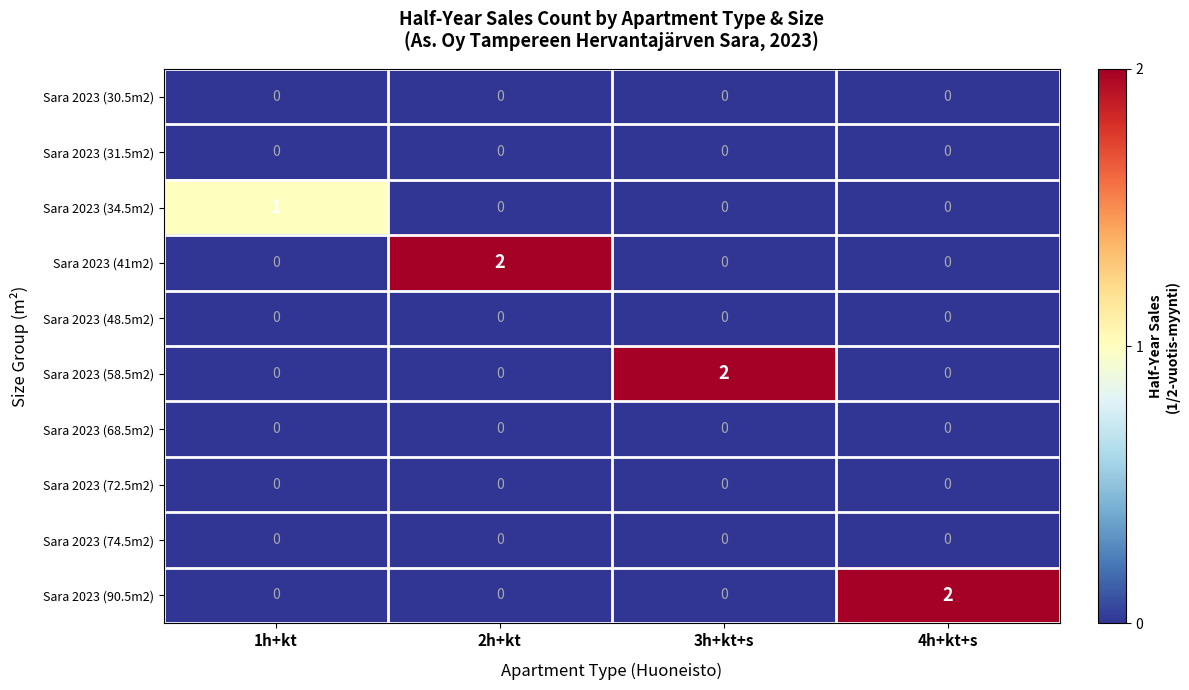

The Sara 2023 (74.5m2) series shows 0 at 3h+kt+s. True or false?

True